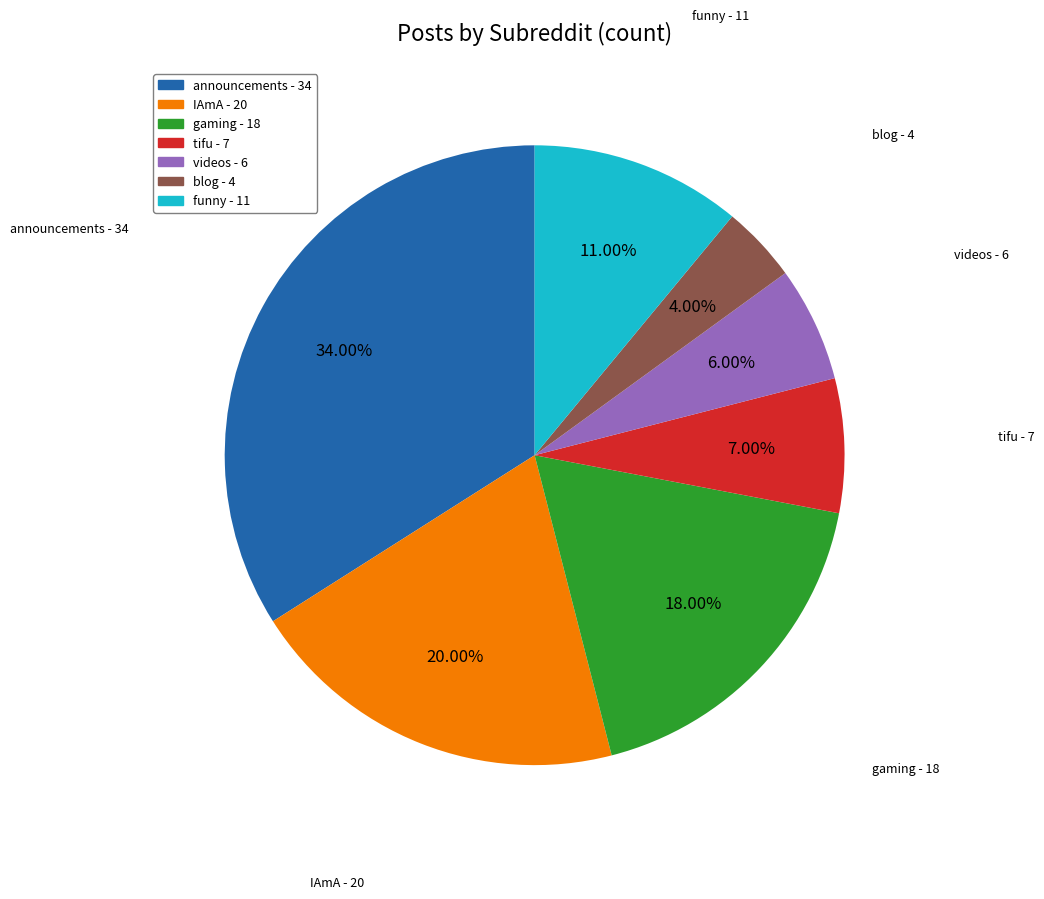

Is there a majority slice in this chart?

No